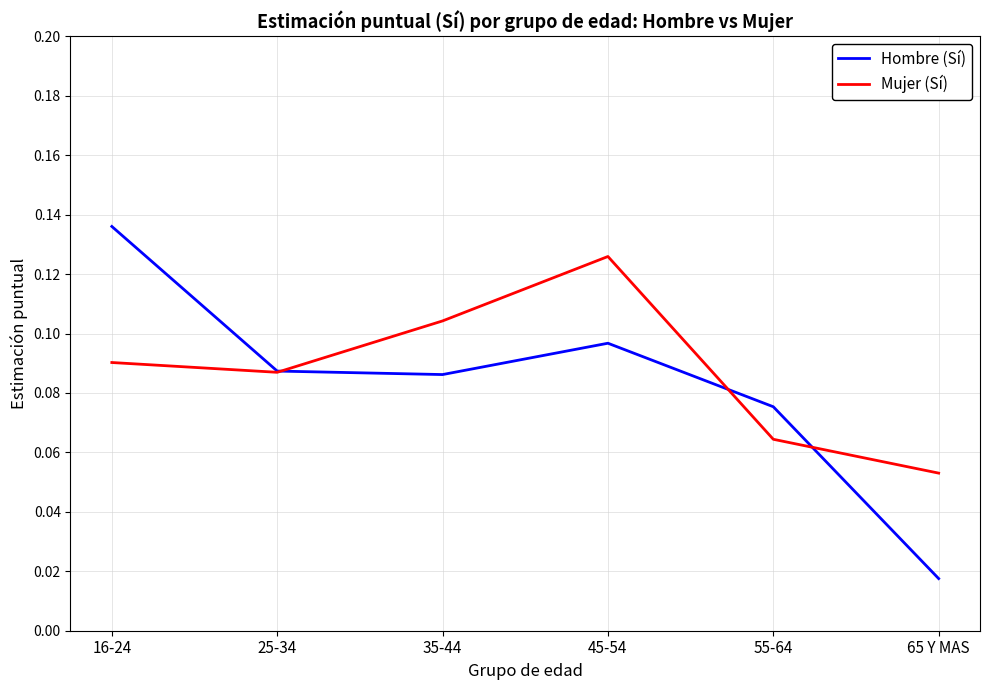

At which label is Hombre (Sí) closest to 0?

65 Y MAS